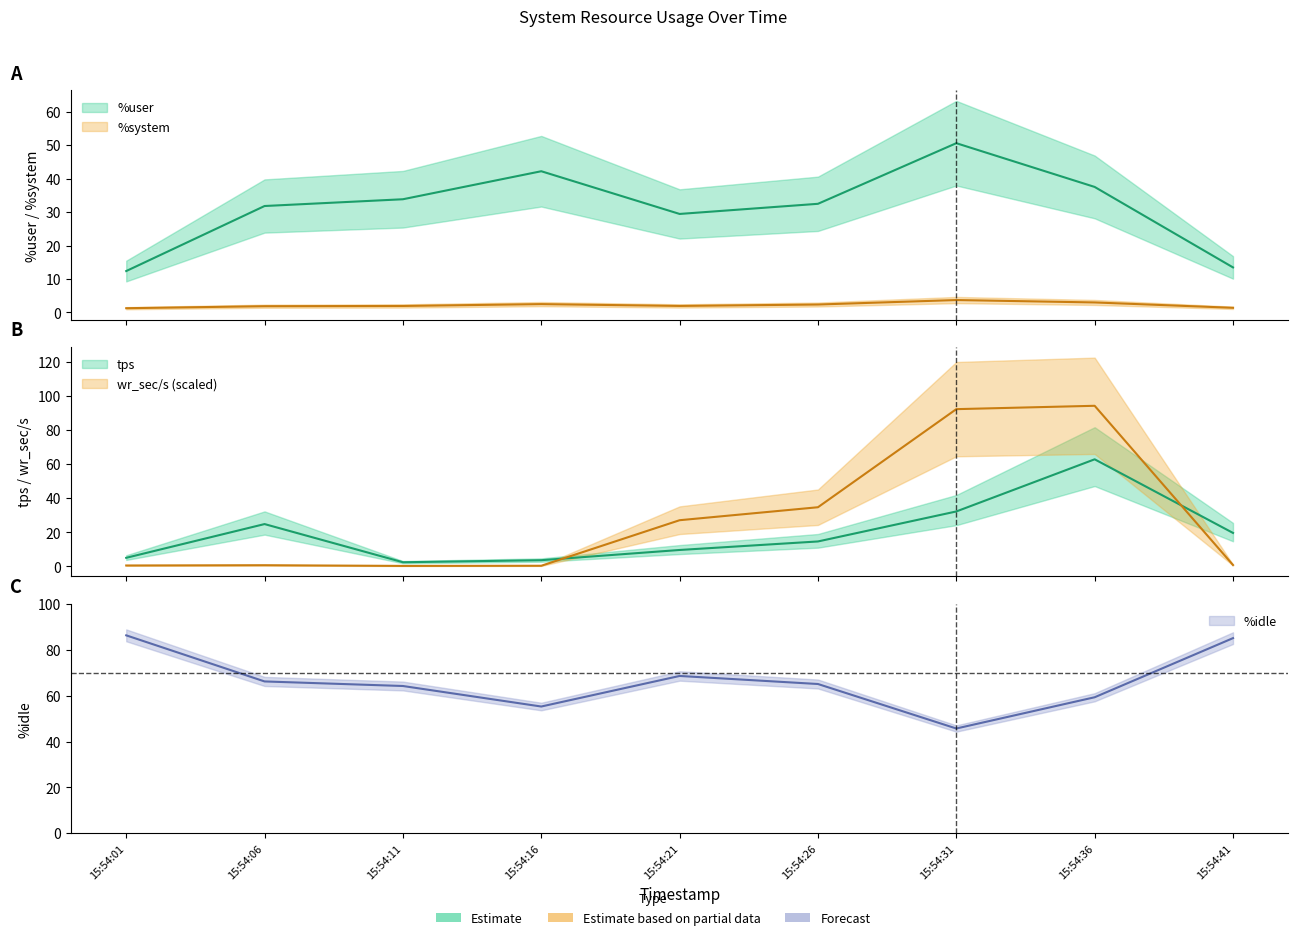

Where is %idle nearest to the value 66?

15:54:06